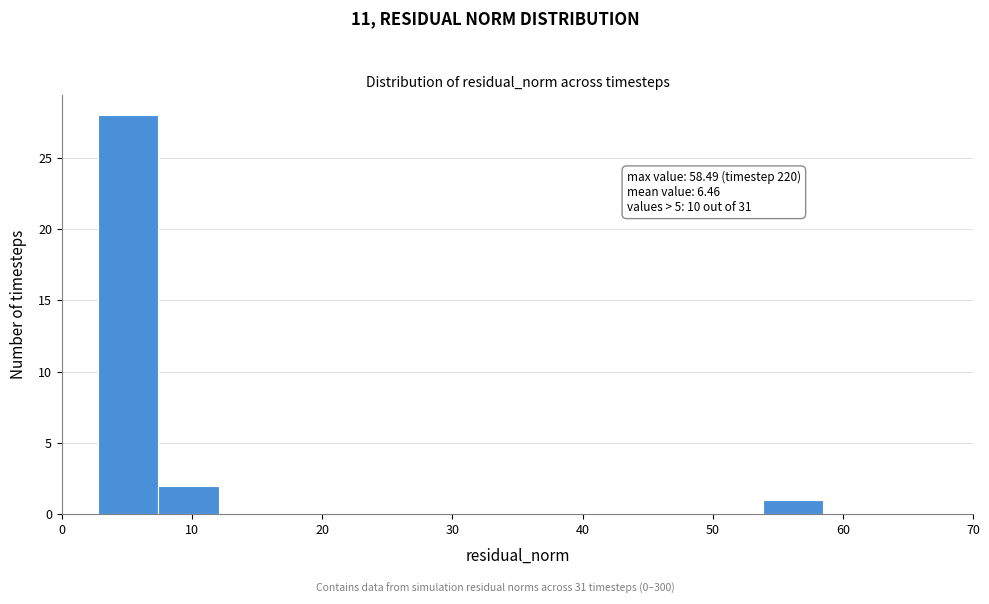

Over which range of the x-axis is the bar tallest?

3 to 7